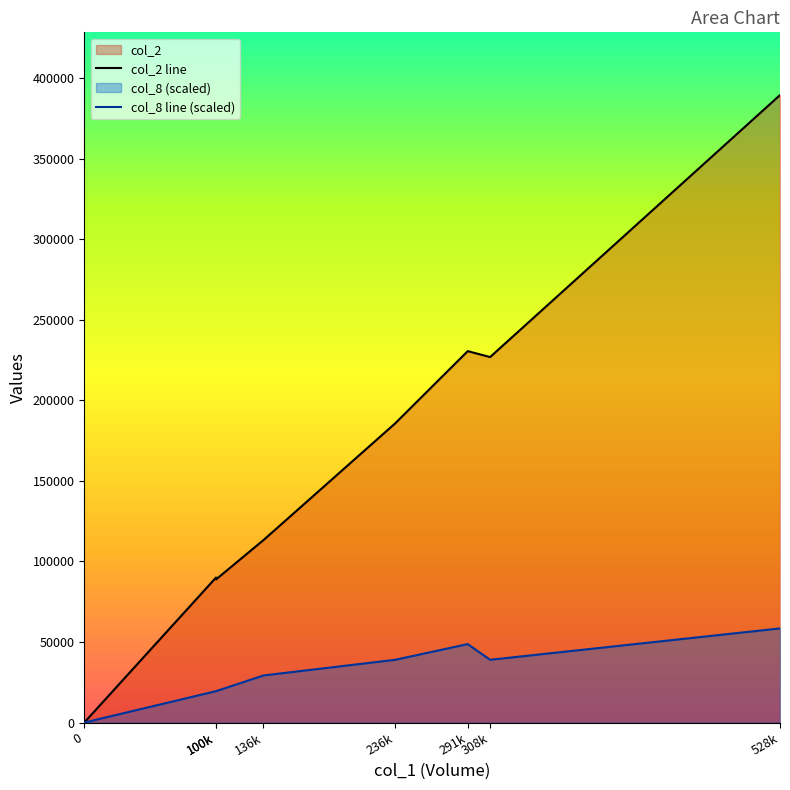

True or false: col_2 and col_8 intersect in this chart.

False